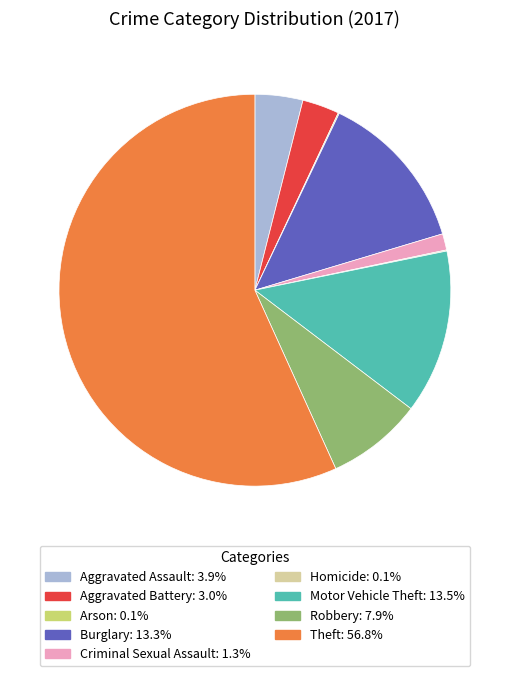

What is the largest slice in the pie chart?

Theft